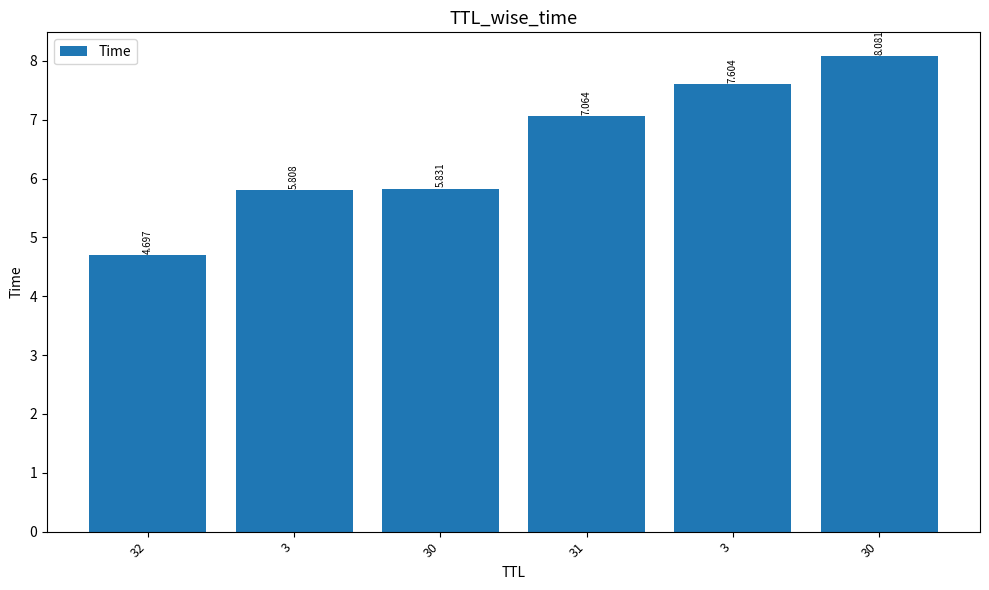

What is the label of the 3rd bar from the left?

30